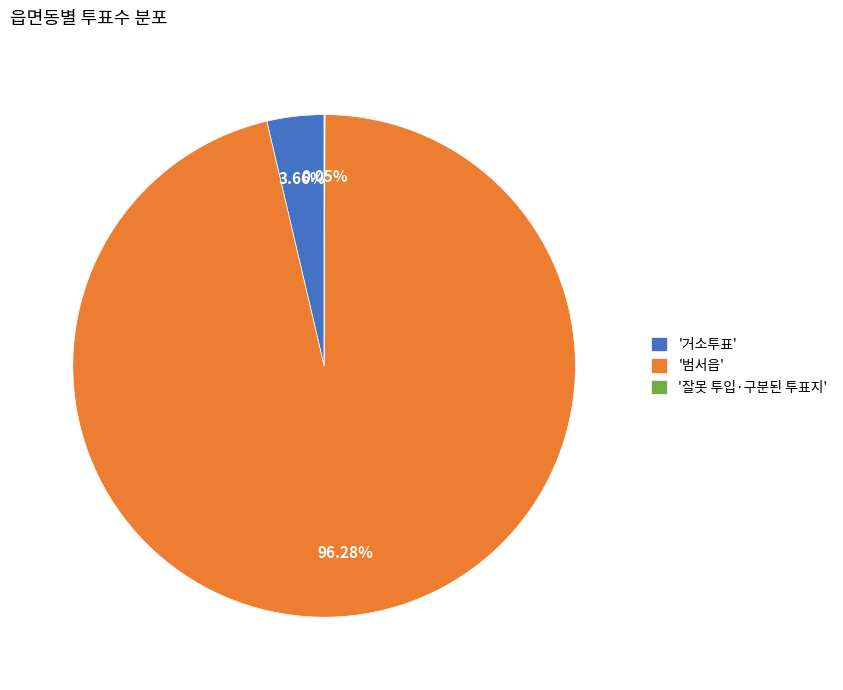

What is the majority slice?

'범서읍'